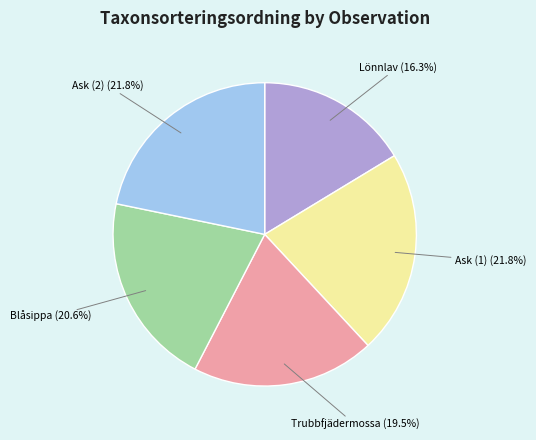

Is there any slice that represents more than half of the pie?

No